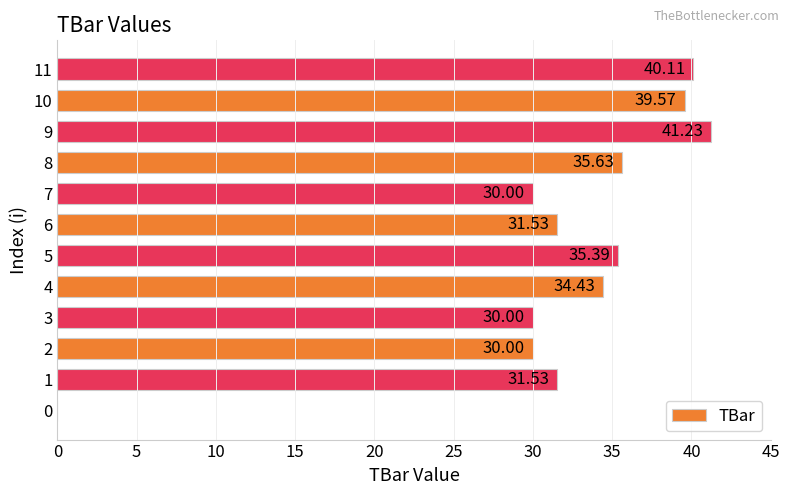

Are the bars horizontal?

Yes